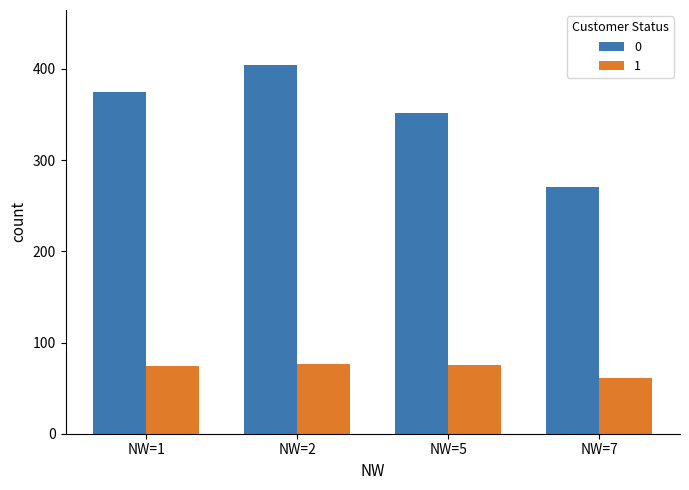

What value does the 1 series have at NW=2, to the nearest 5?

75